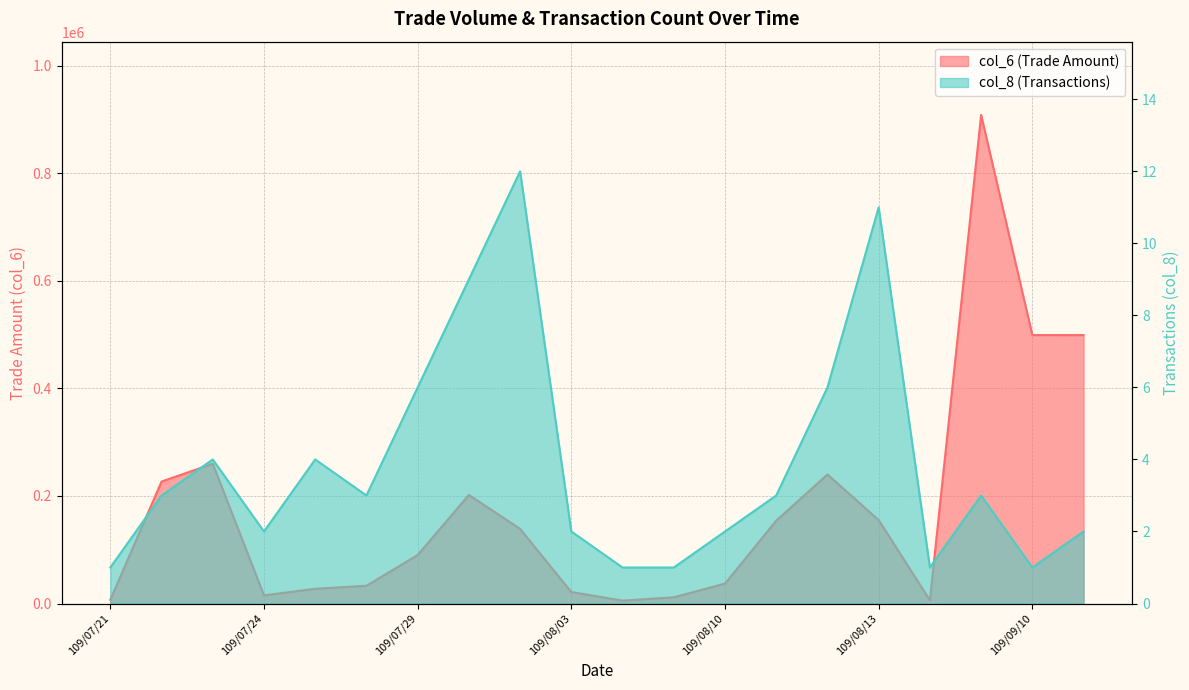

What is the label of the 1st point from the left?

109/07/21